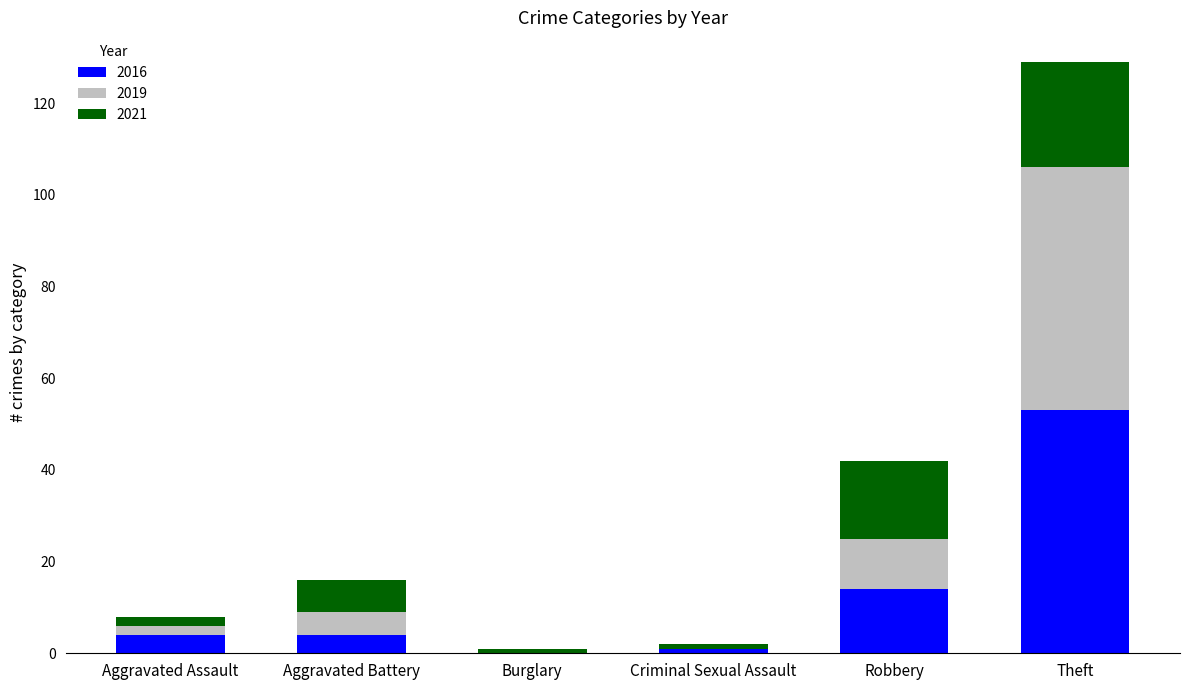

What is the sum of all 2016 values?

76